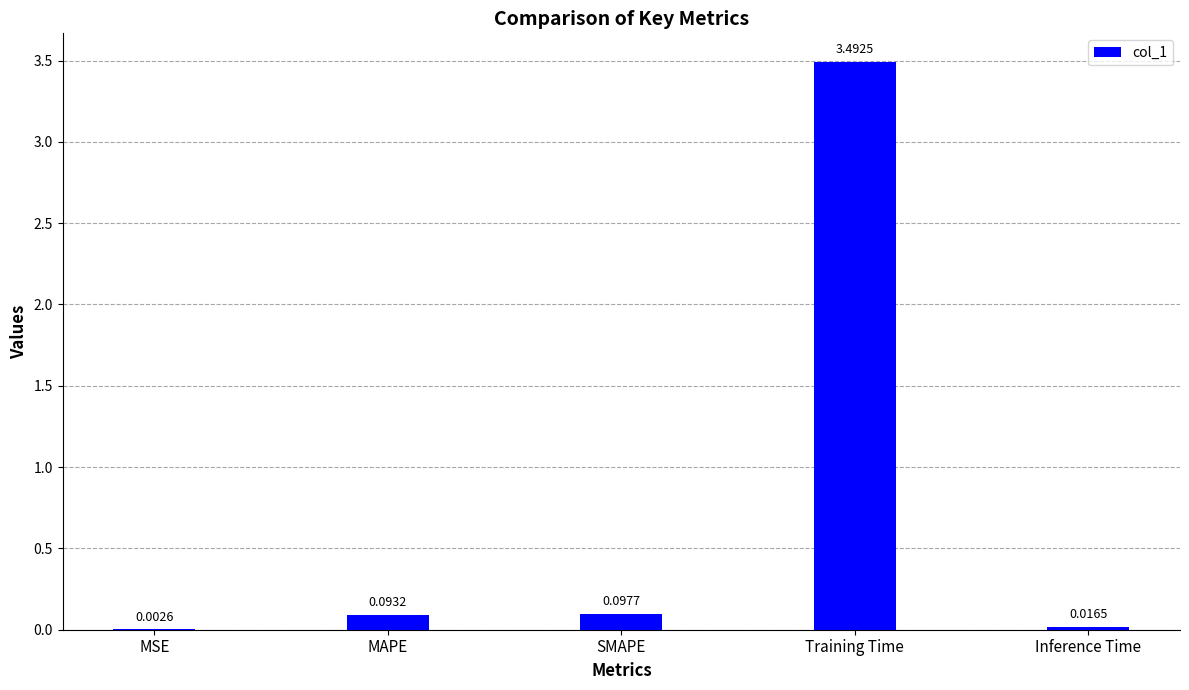

What is the sum of the values at MSE and Training Time?

3.5